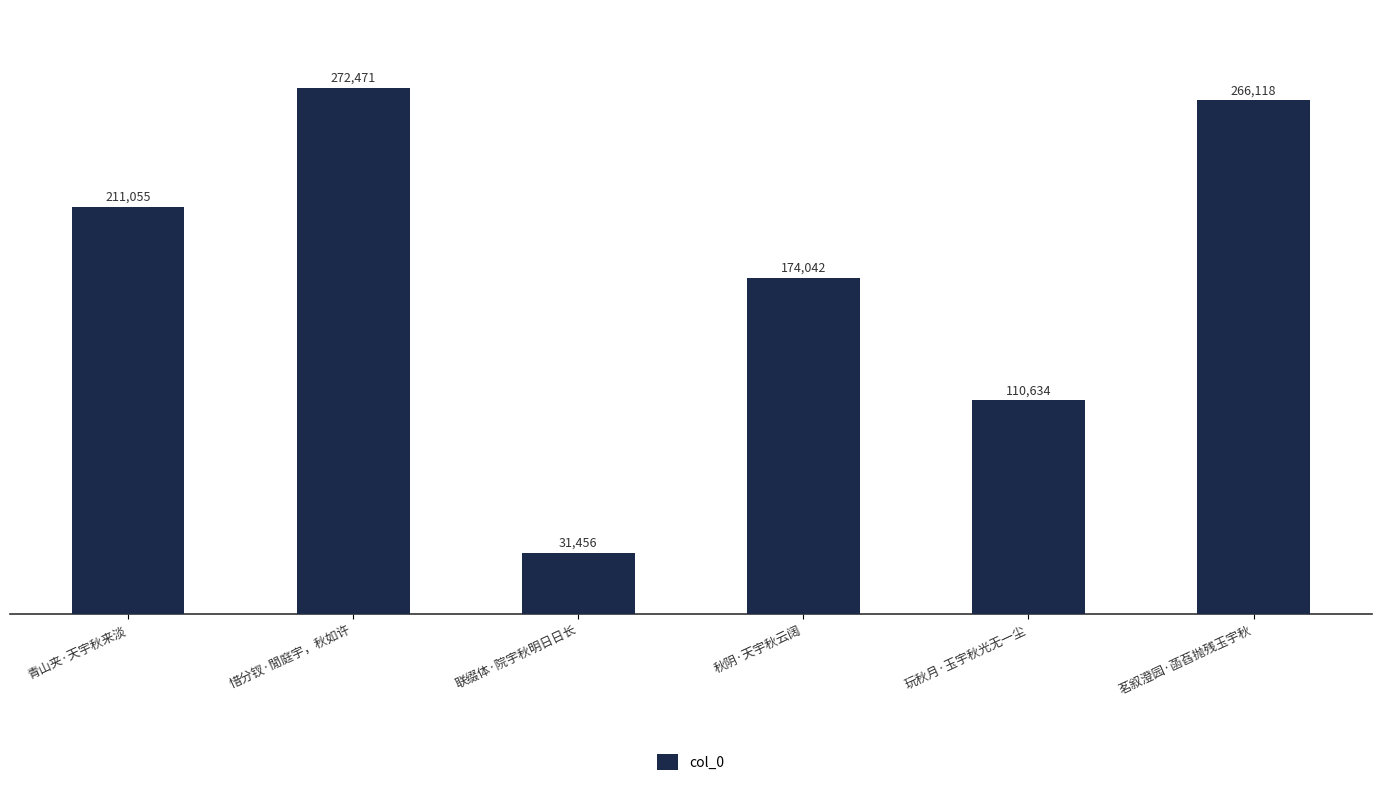

Which label corresponds to the largest value in the chart?

惜分钗·閒庭宇，秋如许